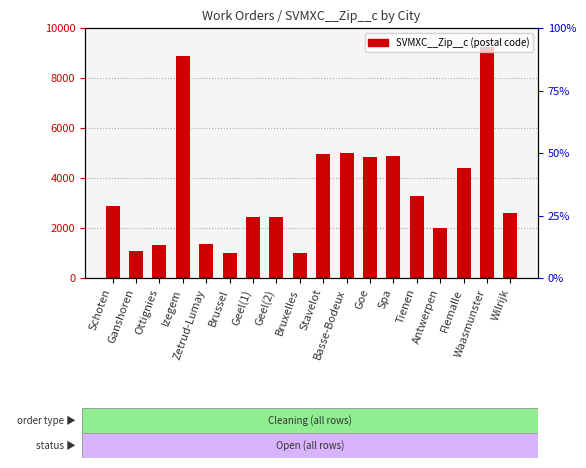

At which label does the data first exceed 2900?

Izegem